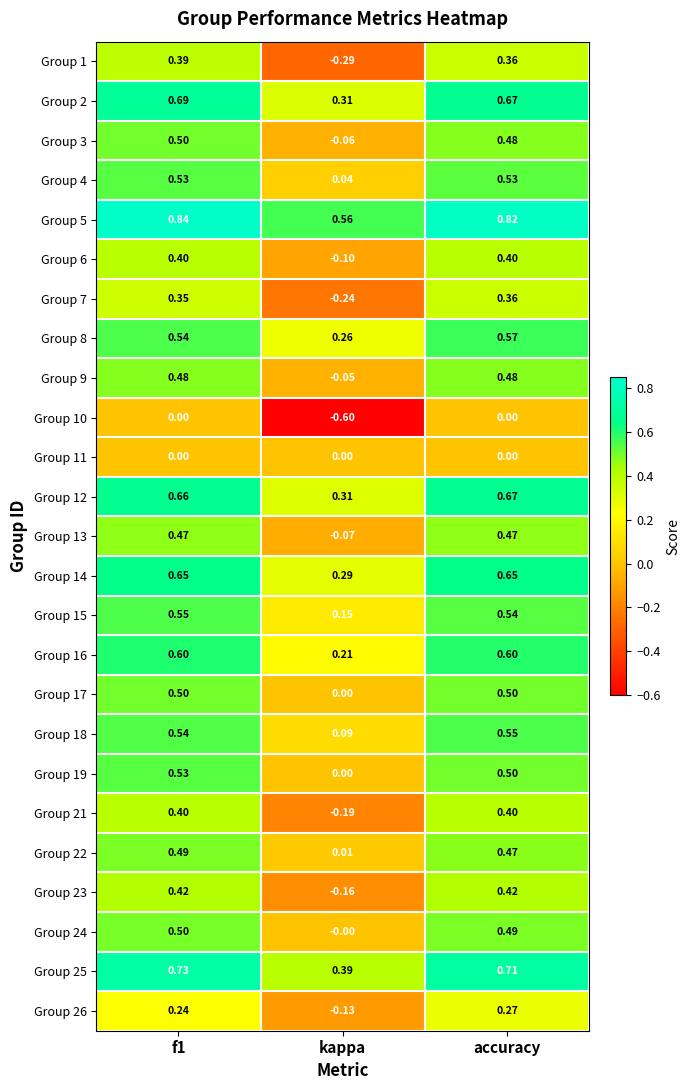

At which label does Group 7 reach its peak?

accuracy